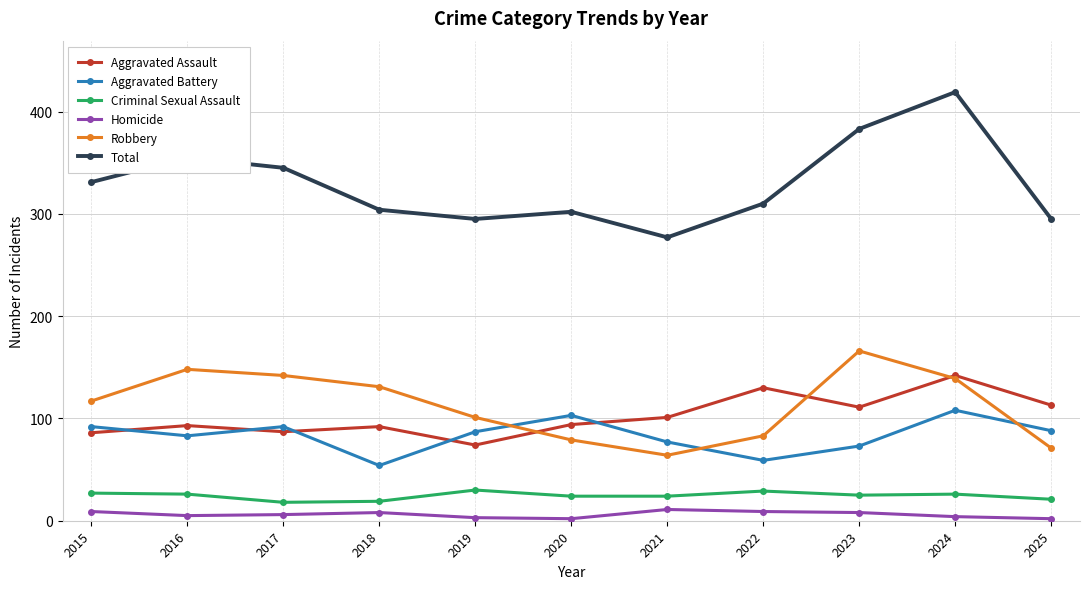

How many data points does each series have?

11